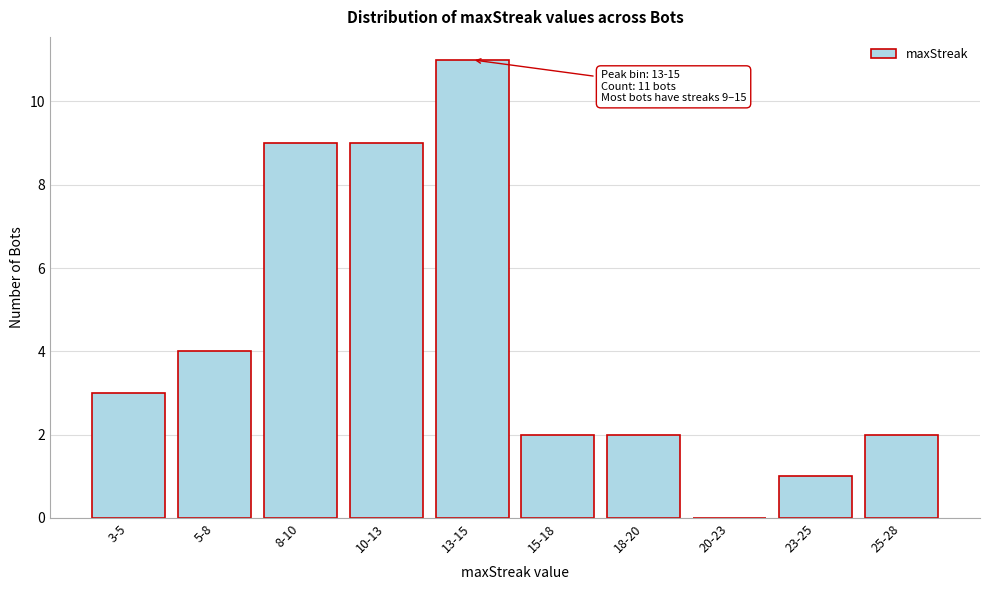

Reading right to left, what are all the values shown in this chart?

25-28=2	23-25=1	20-23=0	18-20=2	15-18=2	13-15=11	10-13=9	8-10=9	5-8=4	3-5=3